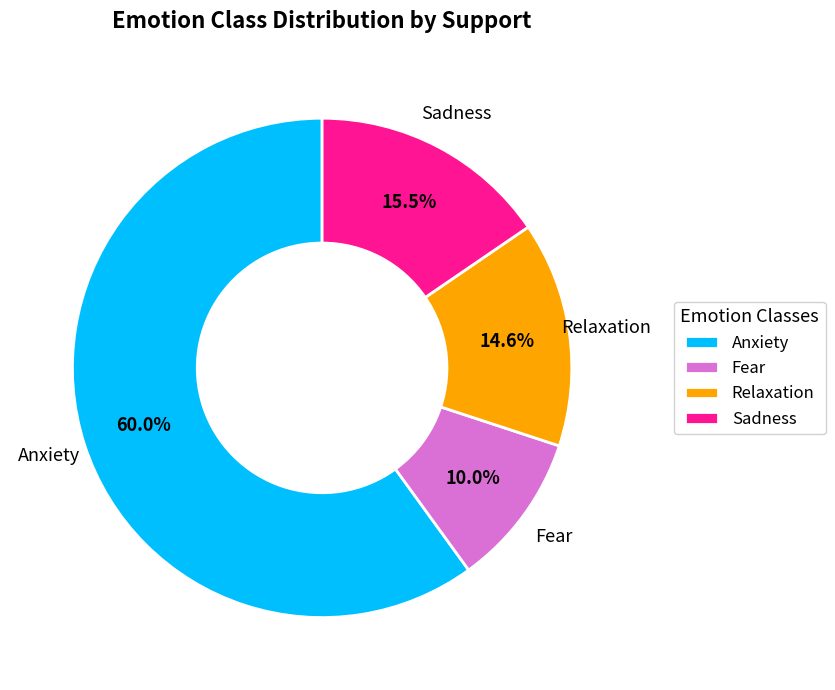

To the nearest percent, what is the difference between the Relaxation and Anxiety slice percentages?

45%